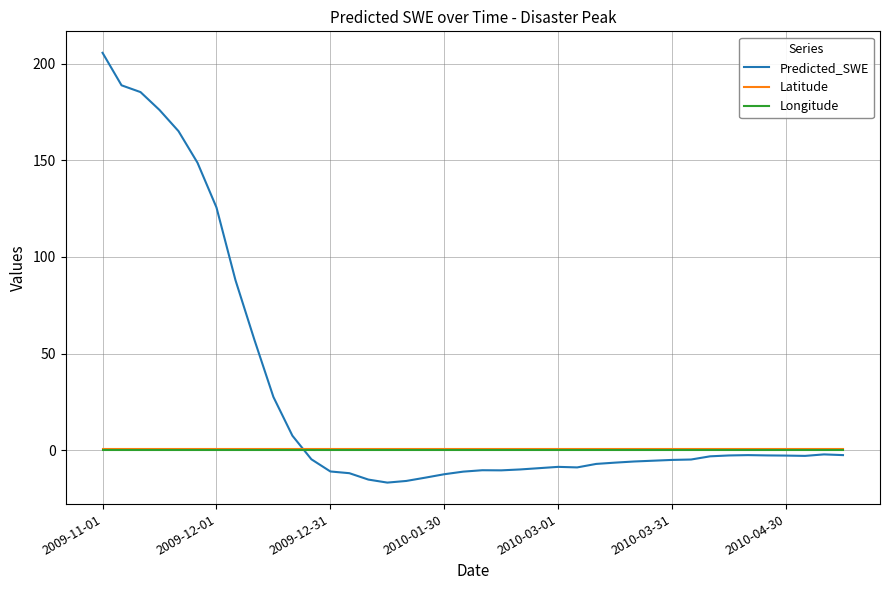

Which series has the largest total across all categories?

Predicted_SWE